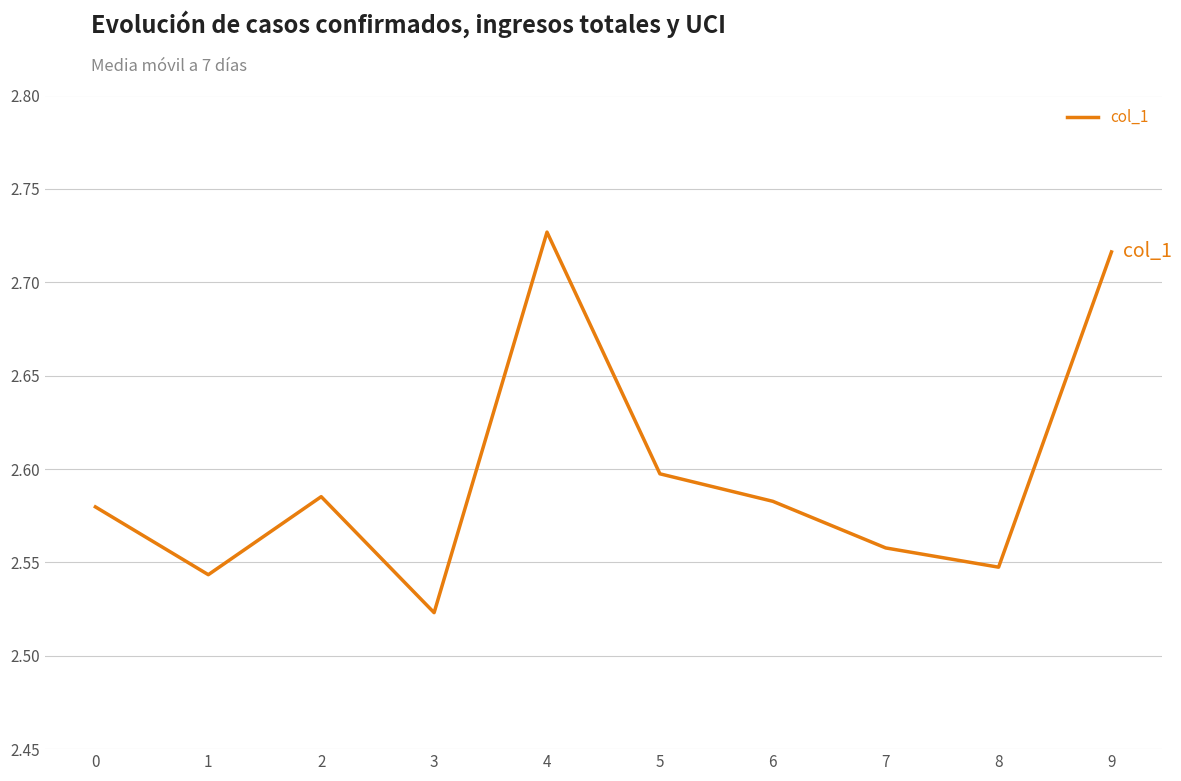

What is the ratio of the value at 1 to the value at 5?

1.0